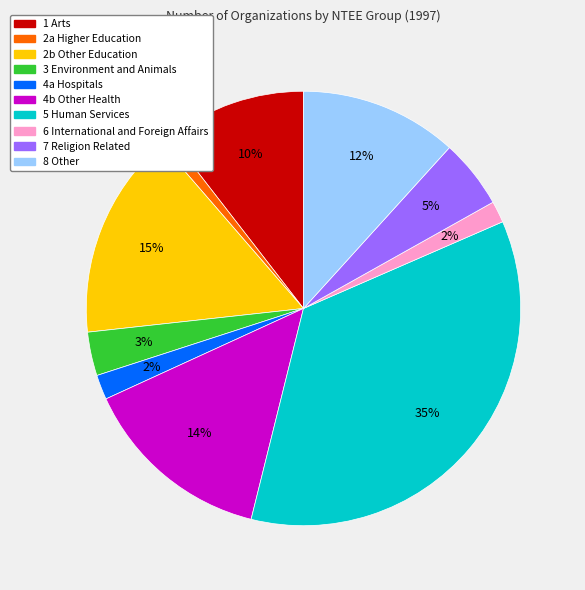

Is it true that 7 Religion Related is 5% of the pie?

True